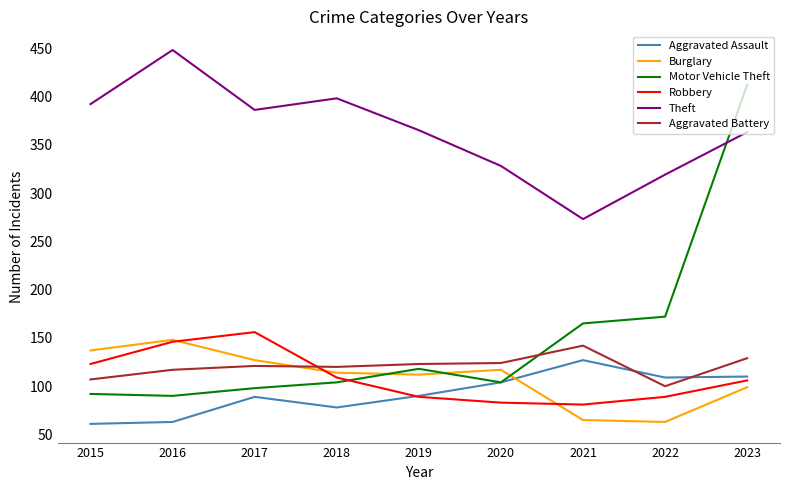

The Theft series shows 90 at 2016. True or false?

False